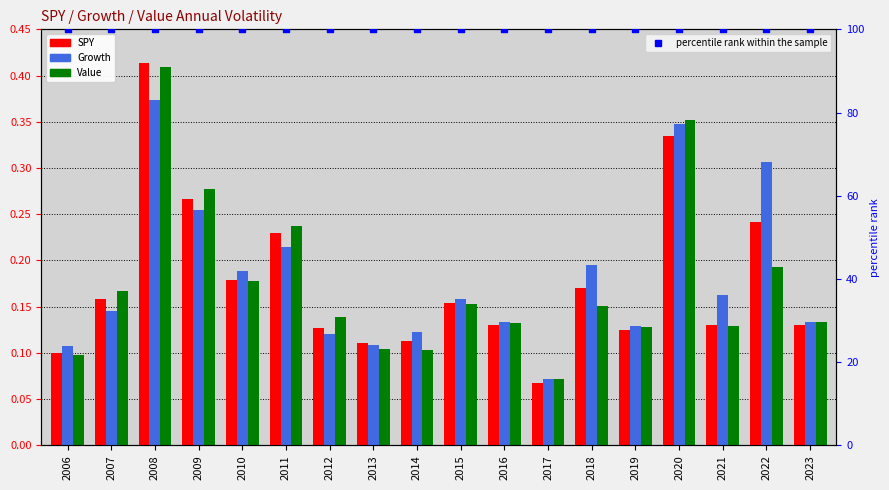

Which series has the largest total across all categories?

percentile rank within the sample